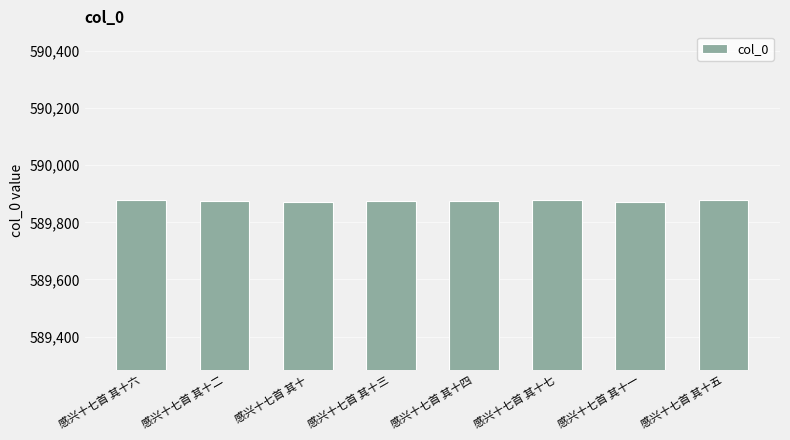

What value does the data have at 感兴十七首 其十?

589872